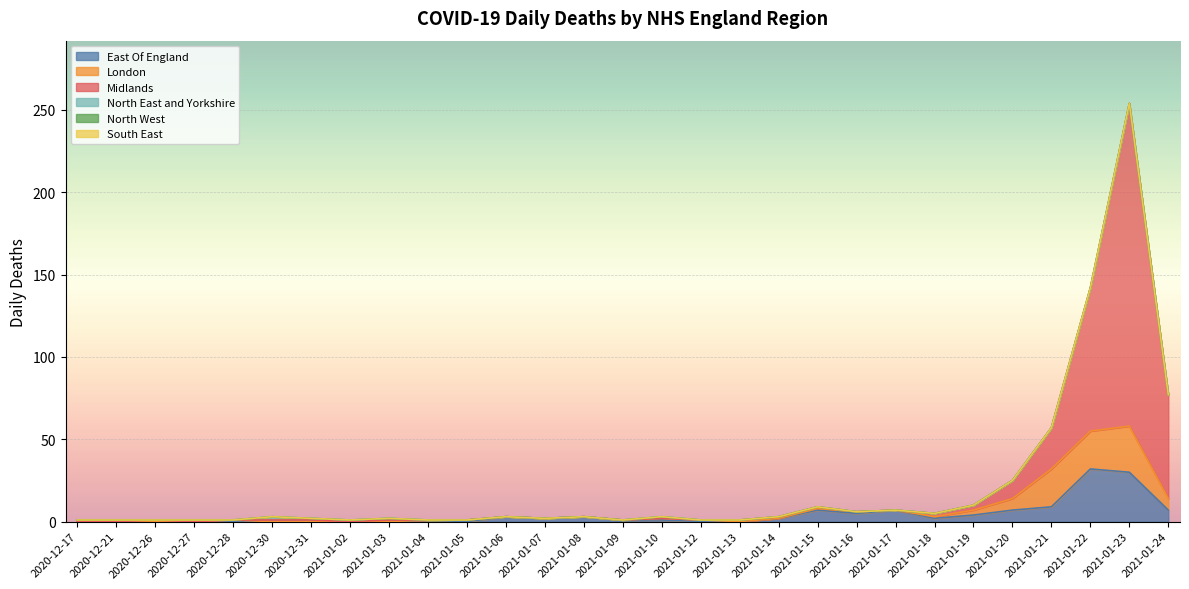

Is the value of Midlands at 2021-01-16 greater than the value of South East at 2021-01-23?

No